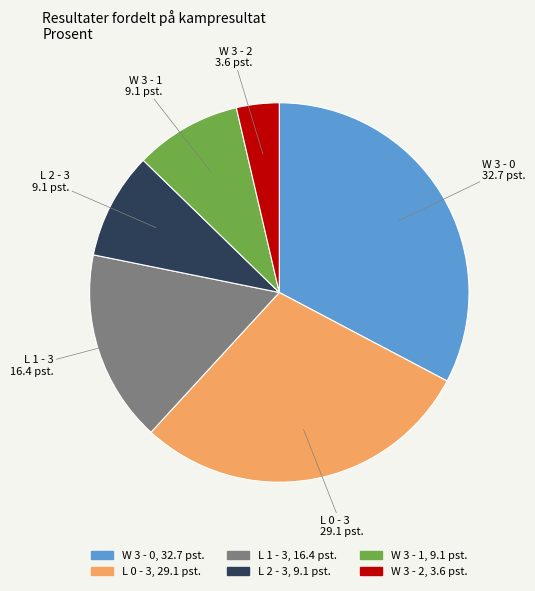

Which category has the biggest portion of the pie?

W 3 - 0